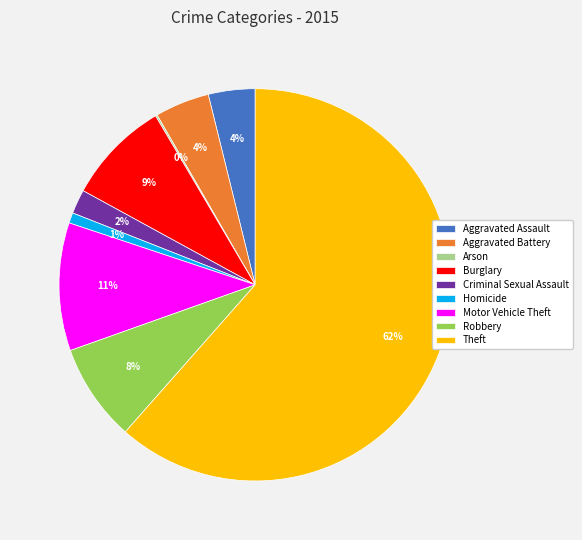

To the nearest percent, what is the difference between the Criminal Sexual Assault and Burglary slice percentages?

7%